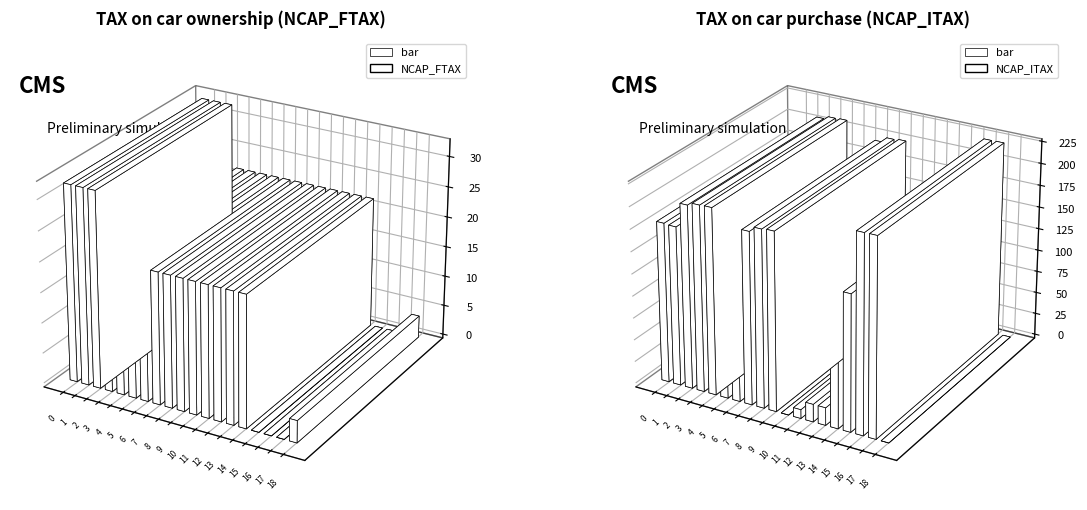

How many bars are there in each group?

2